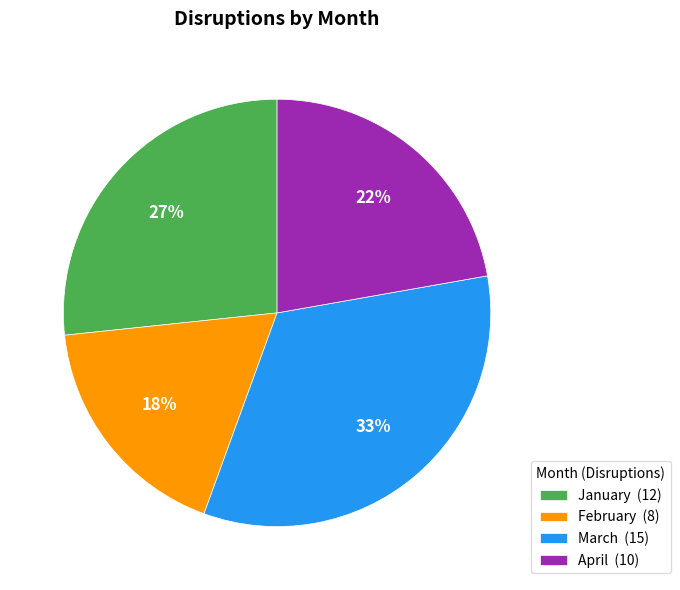

Count the number of slices in the pie.

4